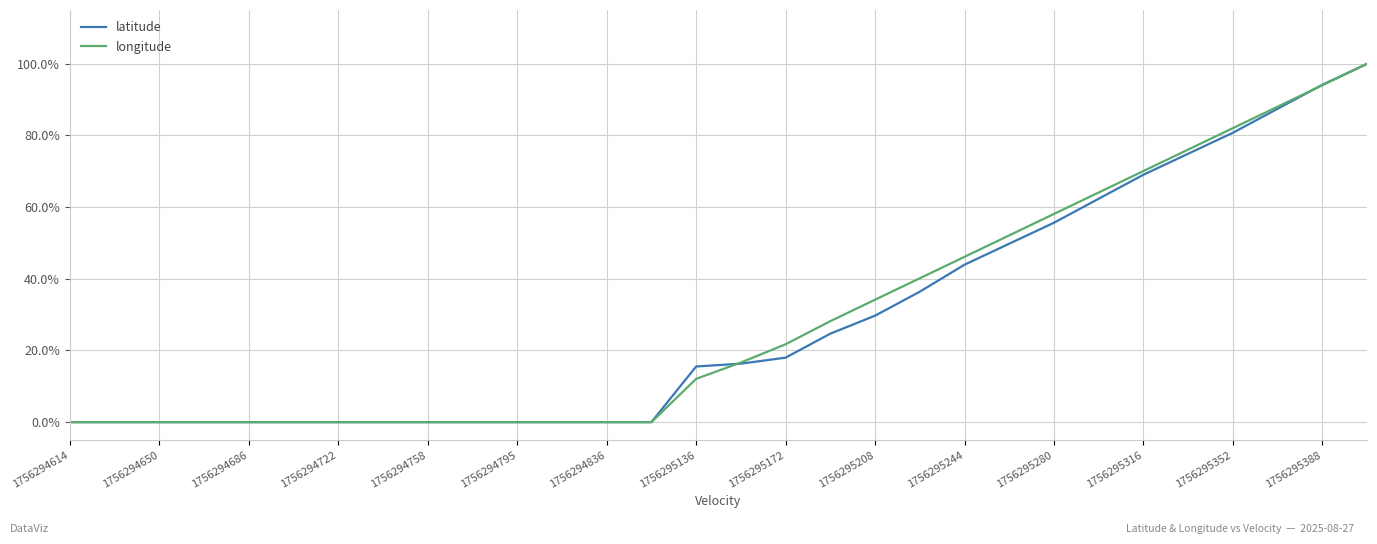

True or false: longitude and latitude cross at least once.

True